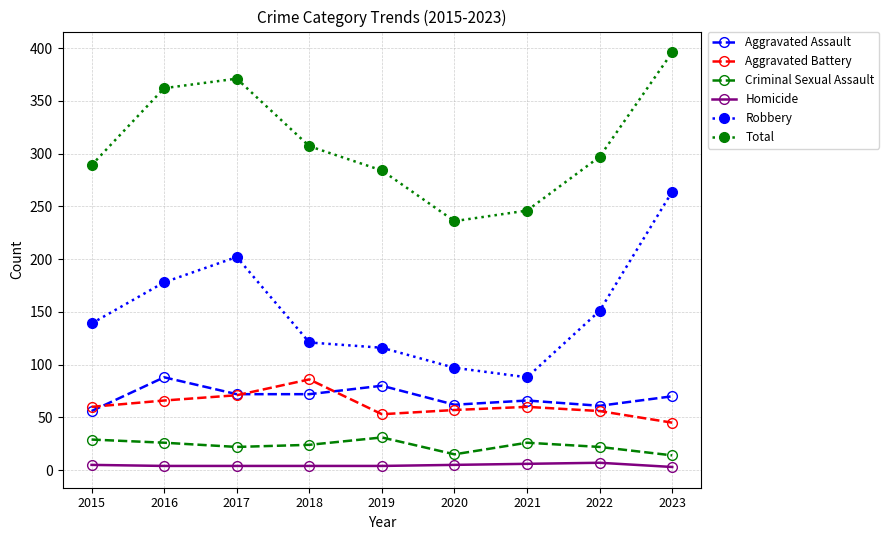

Where is the first local minimum for Total?

2020